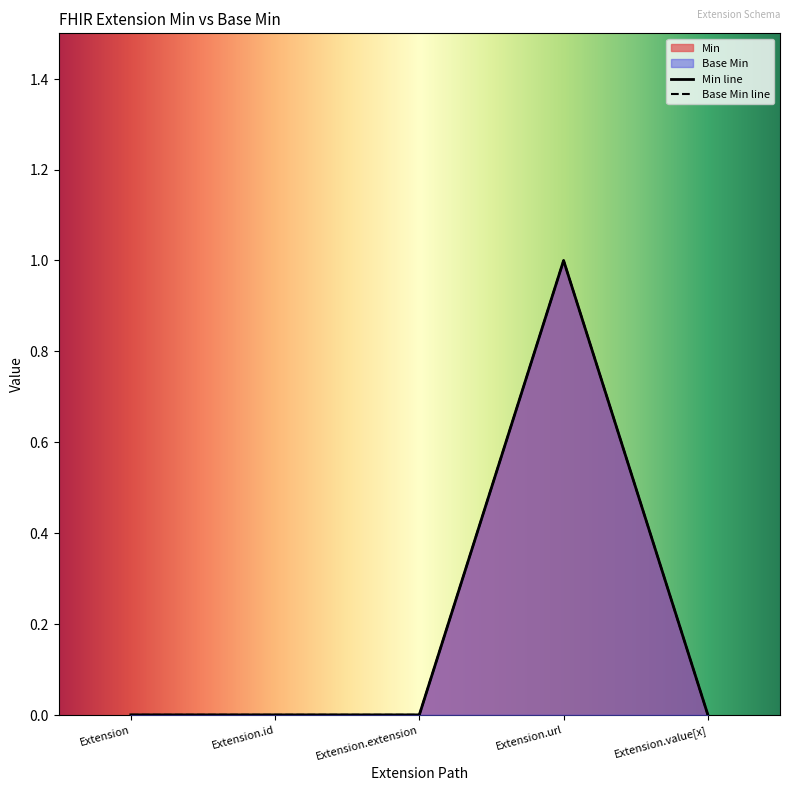

What are all the series names shown in the legend?

Min, Base Min